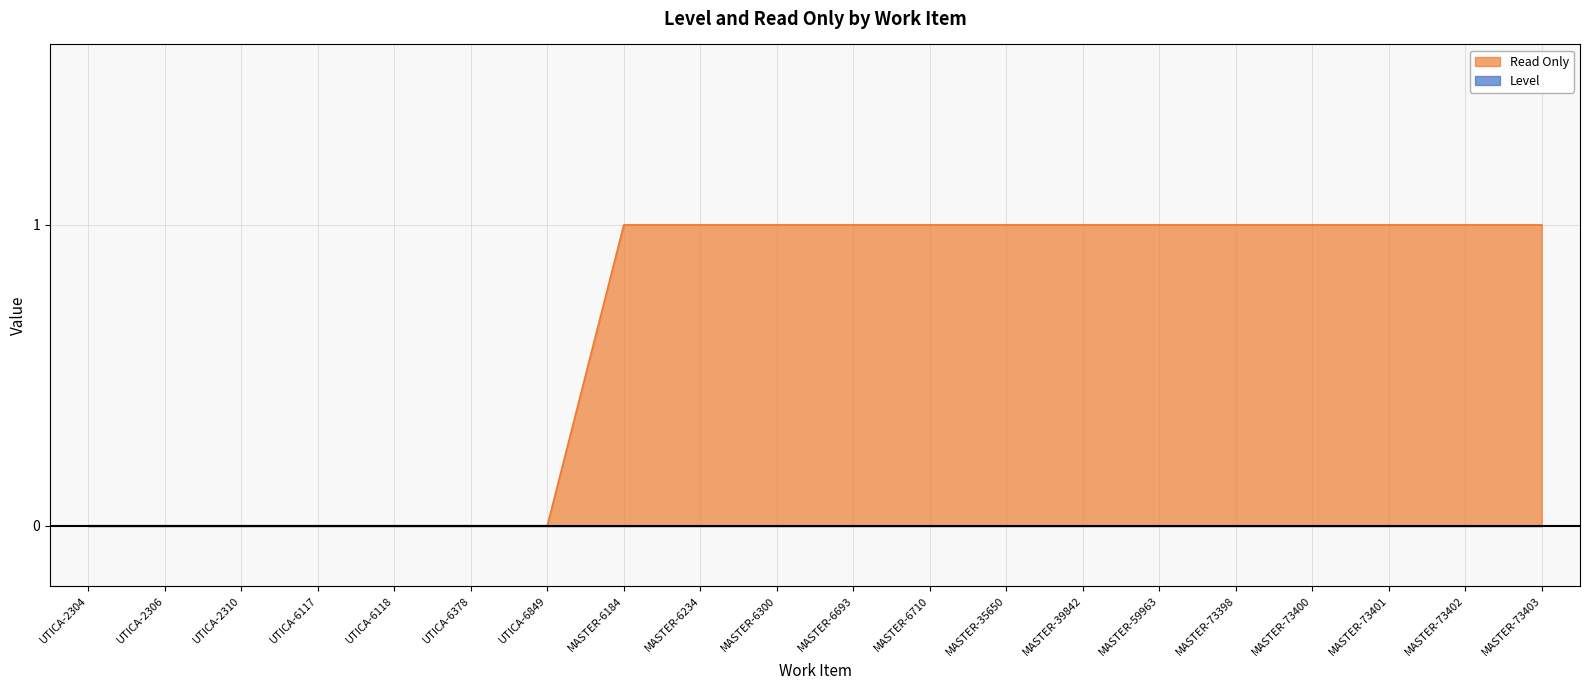

Reading right to left, list all the values displayed in this chart.

1	1	1	1	1	1	1	1	1	1	1	1	1	0	0	0	0	0	0	0